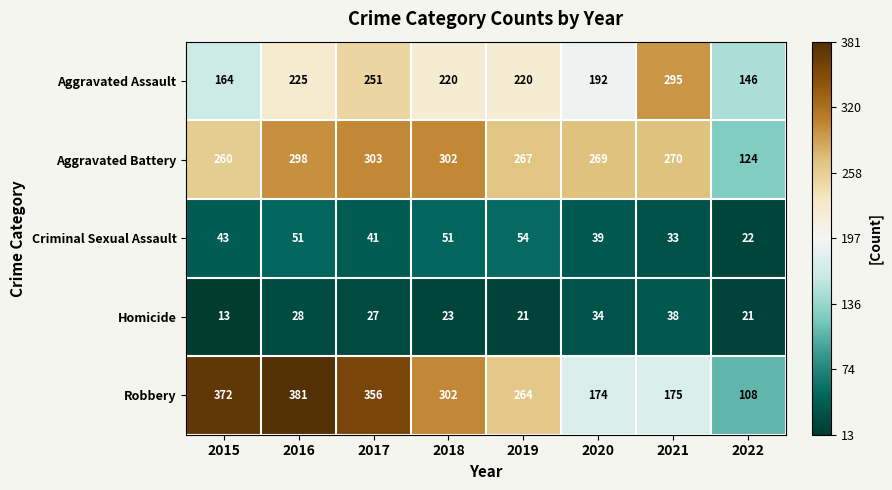

How many data points does each series have?

8